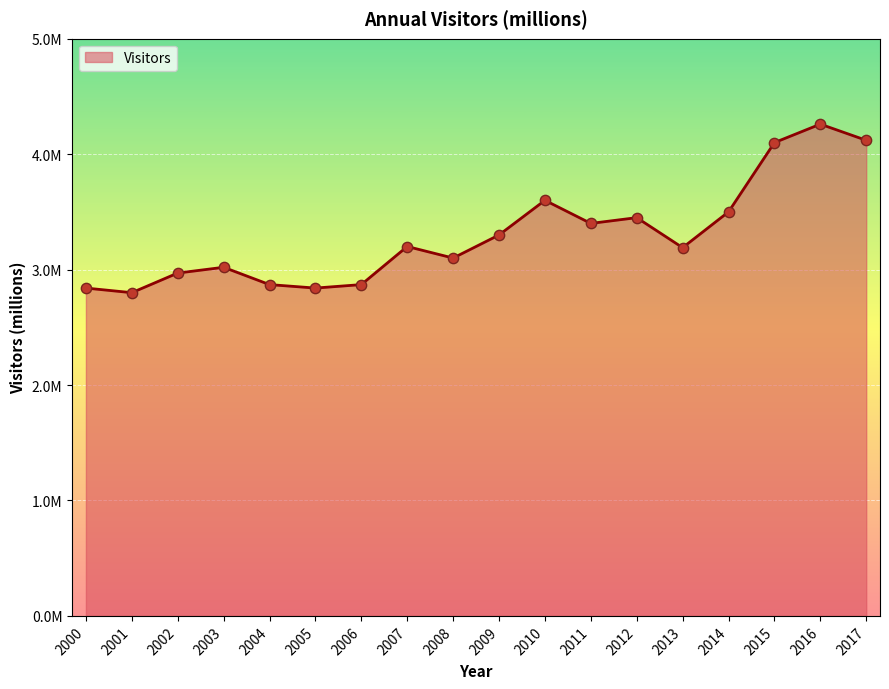

Is this an area chart (filled region under the line)?

Yes